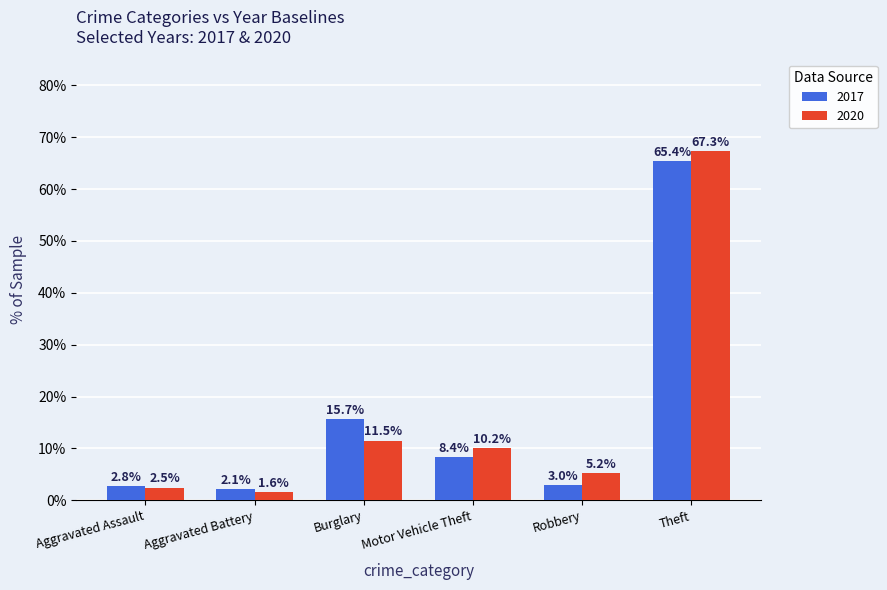

What is the total value across all series at Aggravated Assault?

5.3